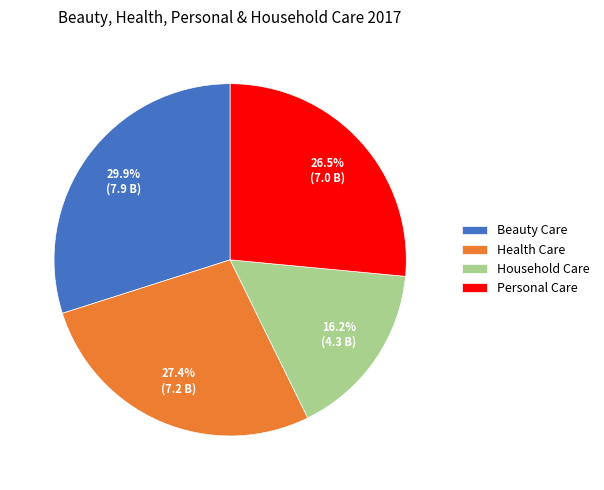

Count the number of slices in the pie.

4